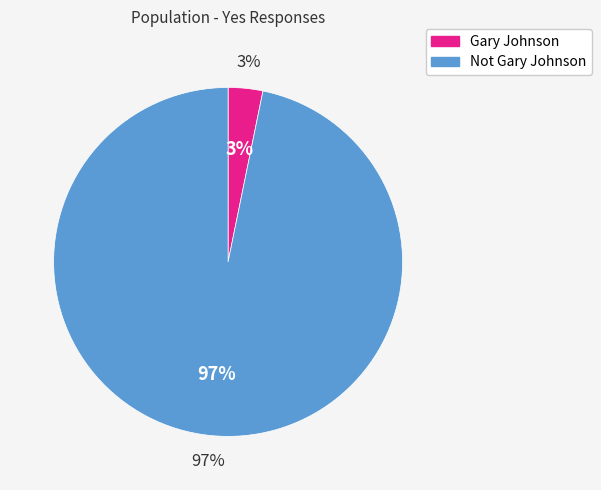

Count the number of slices in the pie.

2